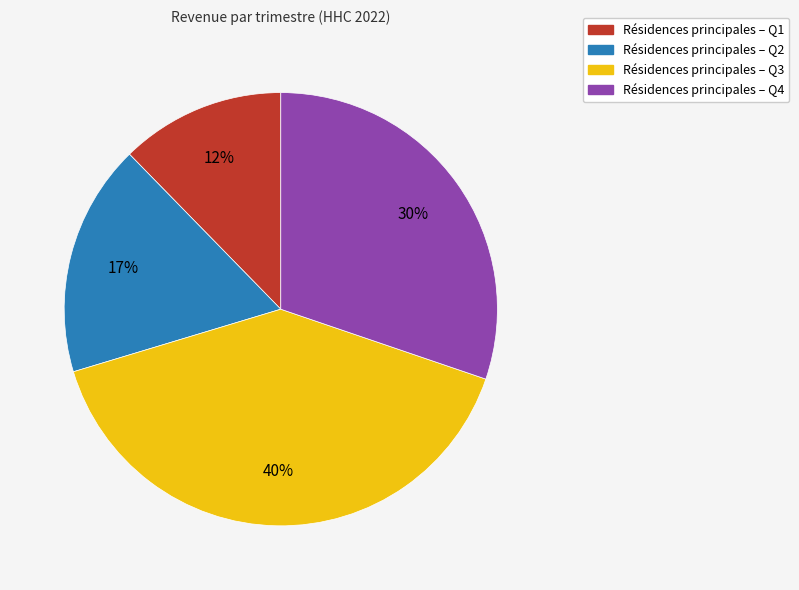

Is there any slice that represents more than half of the pie?

No